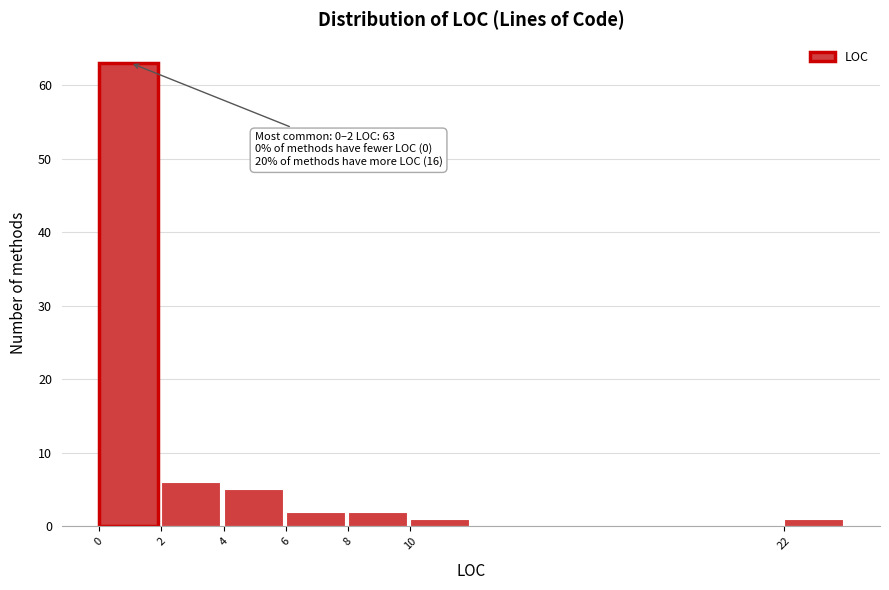

Which range on the x-axis has the tallest bar?

0 to 2